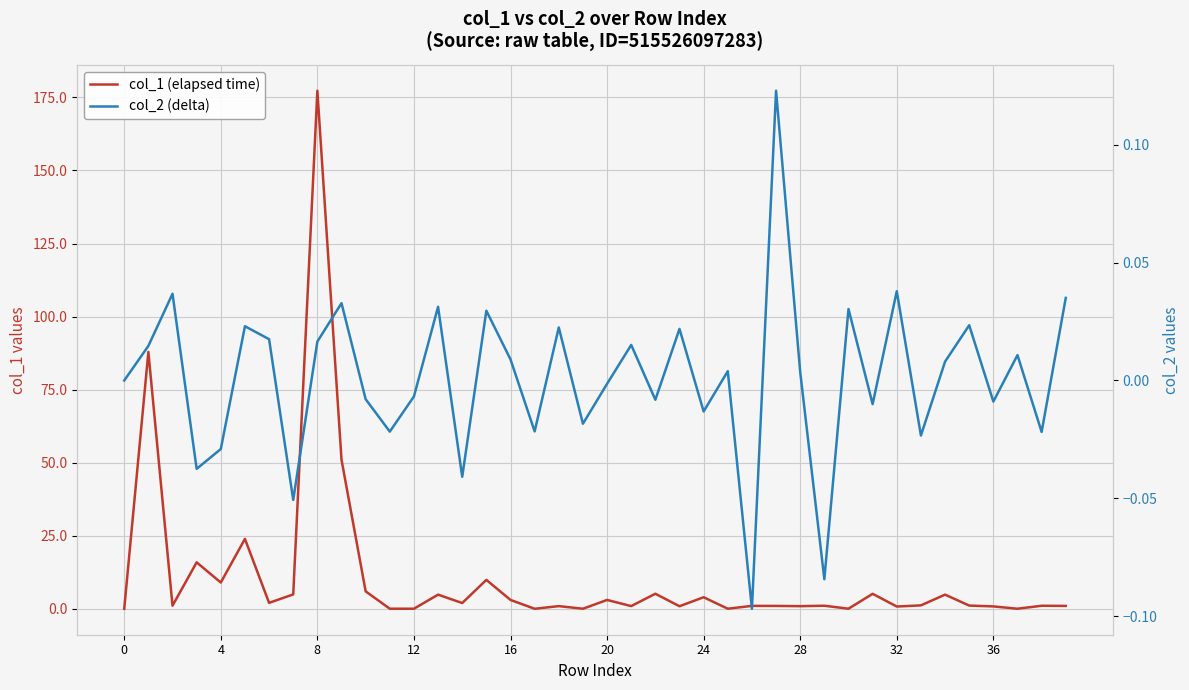

Count the number of categories in the chart.

40